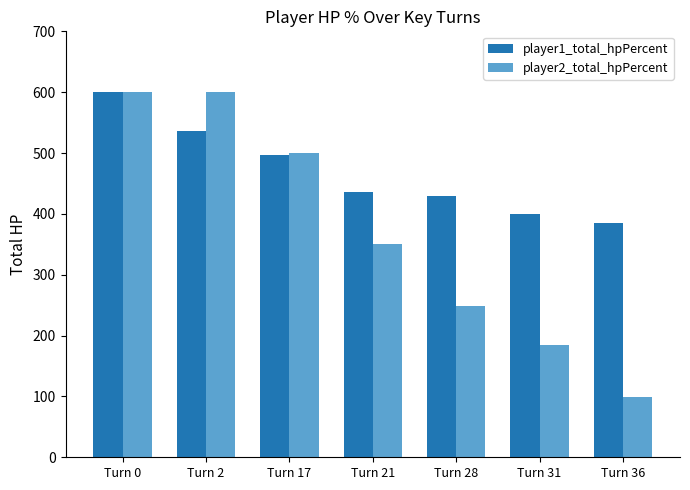

What are all the series names shown in the legend?

player1_total_hpPercent, player2_total_hpPercent